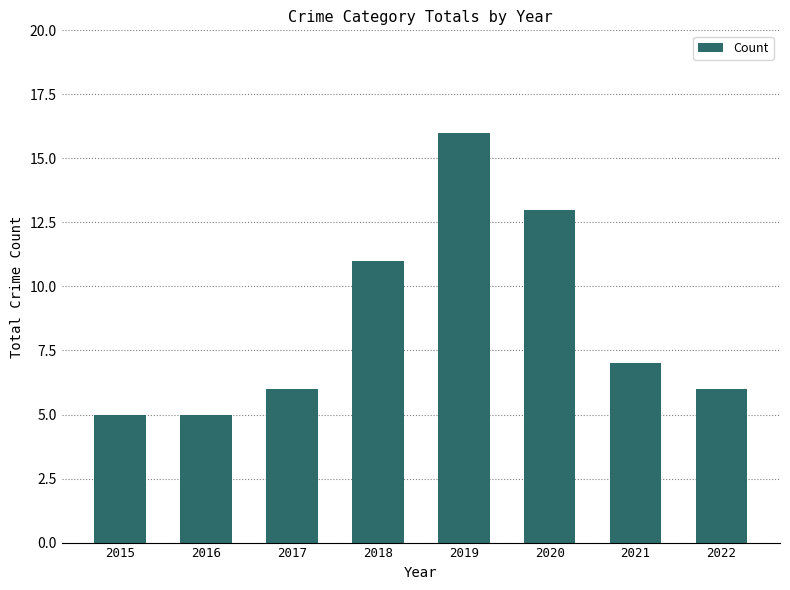

Count the number of categories in the chart.

8